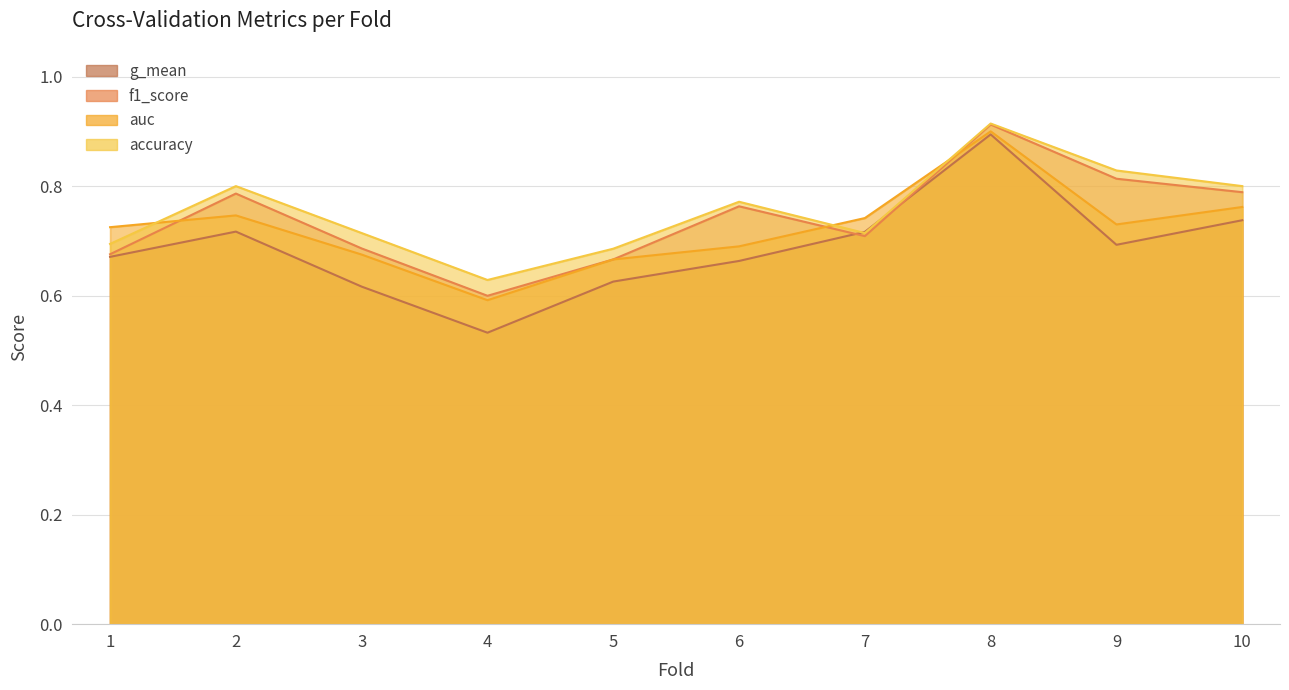

Which series has the largest range (max minus min)?

g_mean